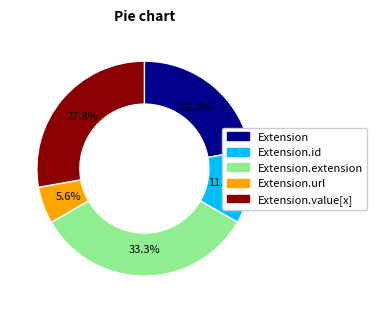

Is there a majority slice in this chart?

No